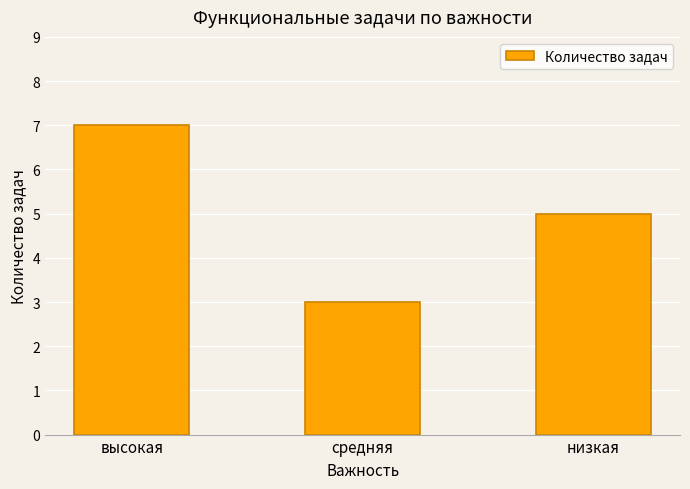

At which category does the chart reach its peak across all series?

высокая